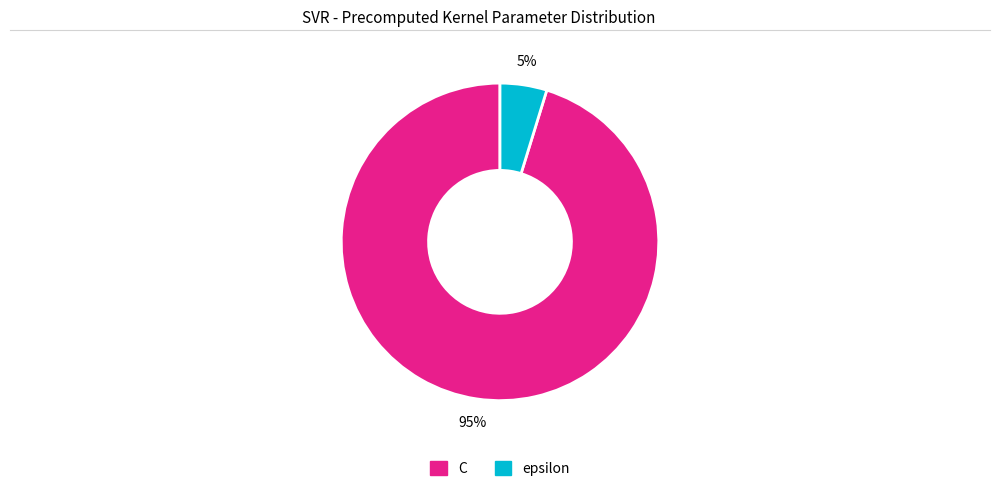

What is the smallest slice in the pie chart?

epsilon